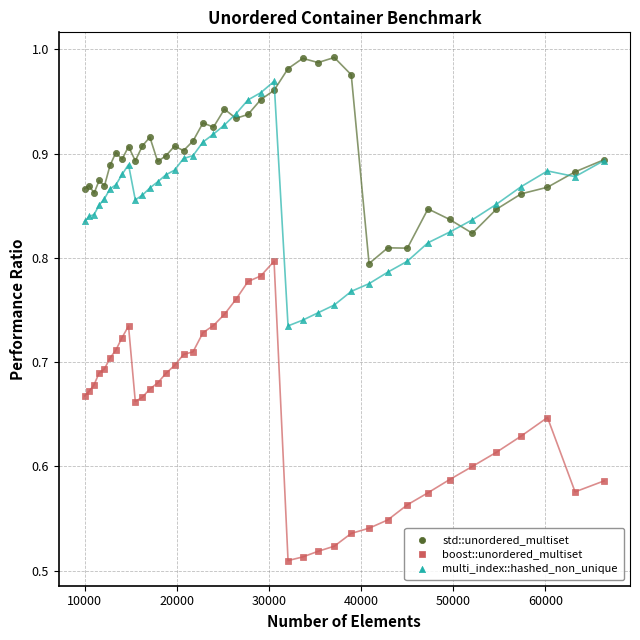

What are all the series names shown in the legend?

std::unordered_multiset, boost::unordered_multiset, multi_index::hashed_non_unique